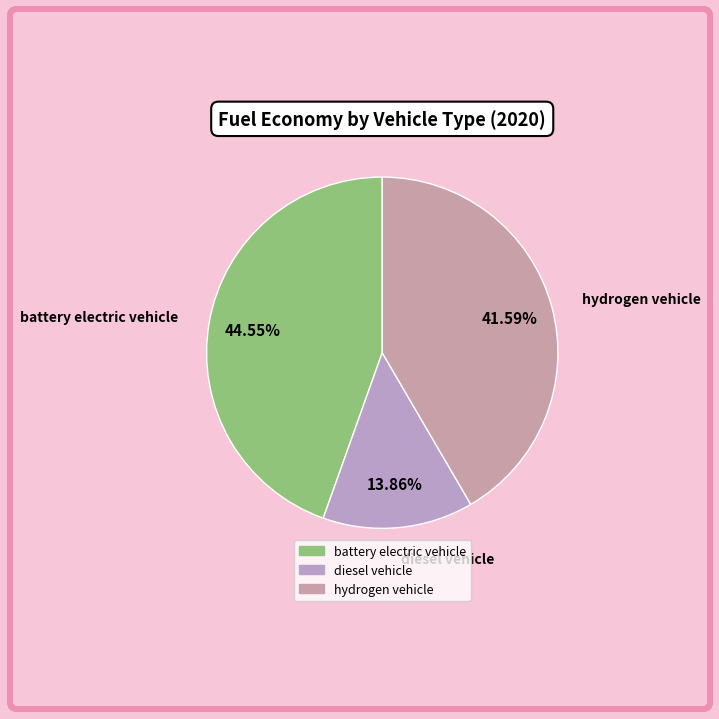

How many slices are in this pie chart?

3